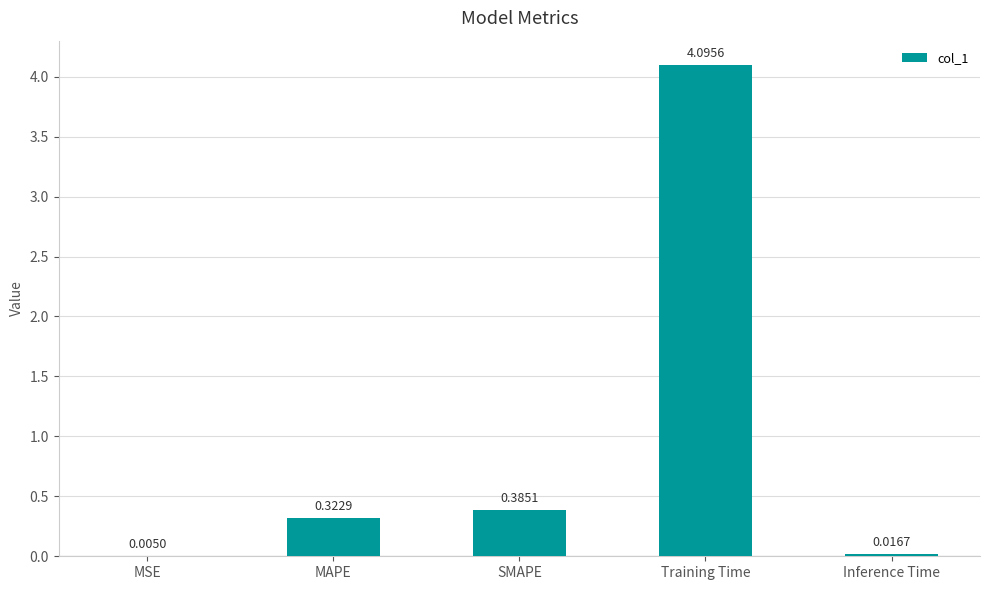

What is the change in value from MSE to MAPE?

+0.3